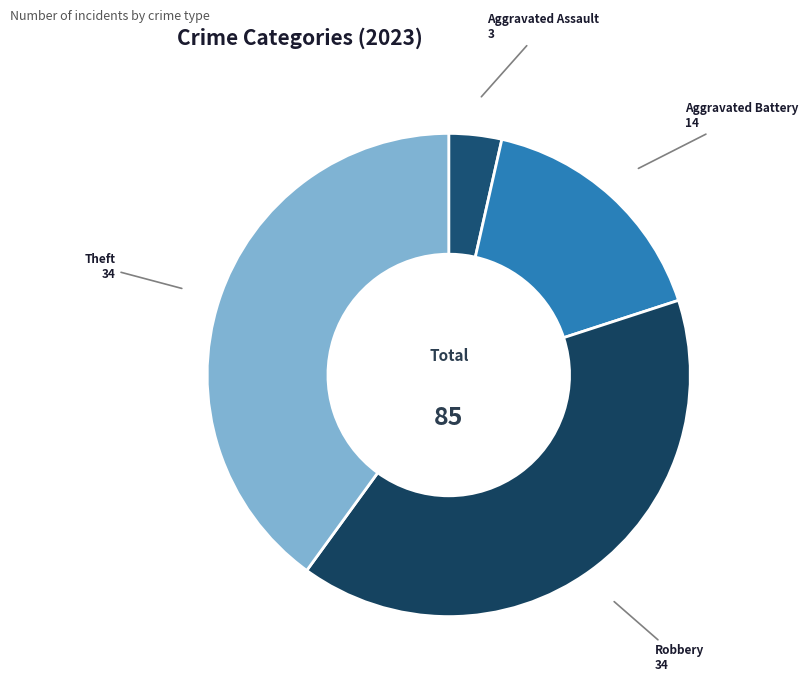

Does any single category account for the majority?

No